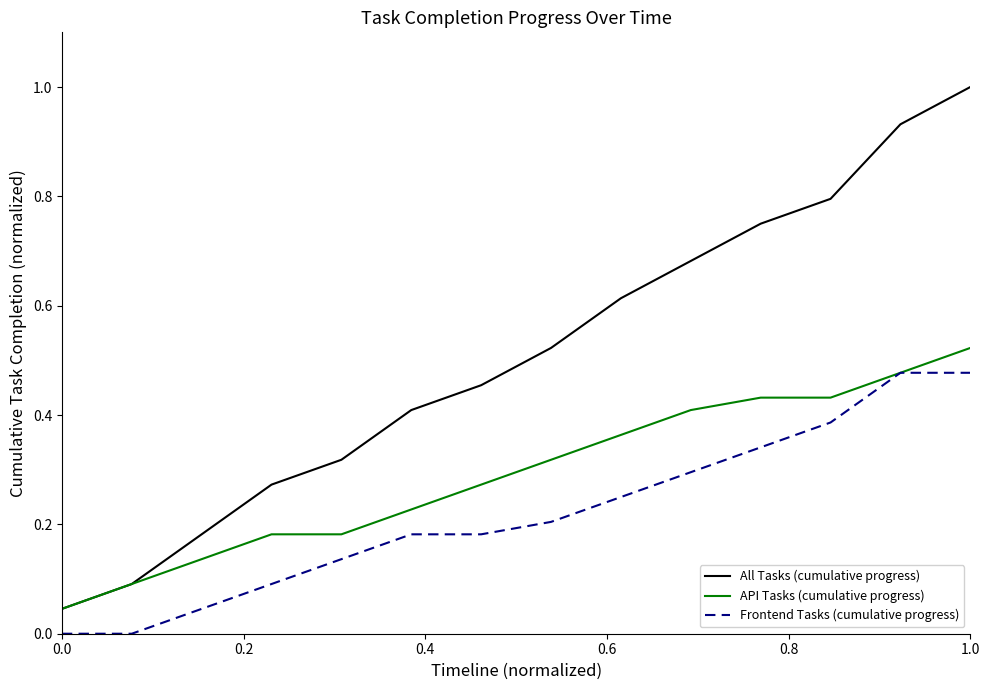

True or false: All Tasks (cumulative progress) and Frontend Tasks (cumulative progress) cross at least once.

False